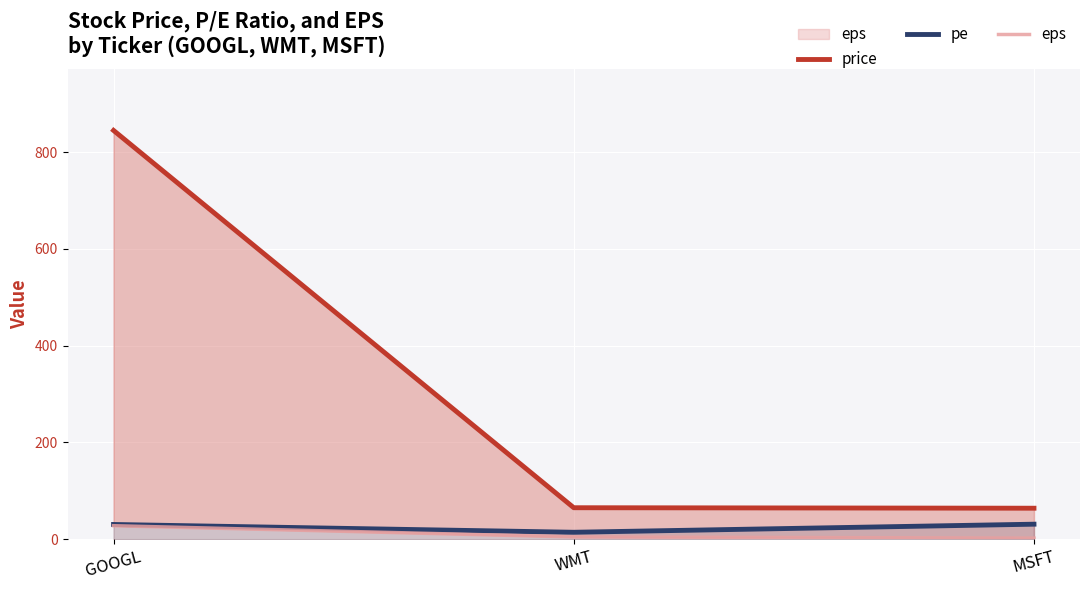

At which category is the sum across all series the highest?

GOOGL